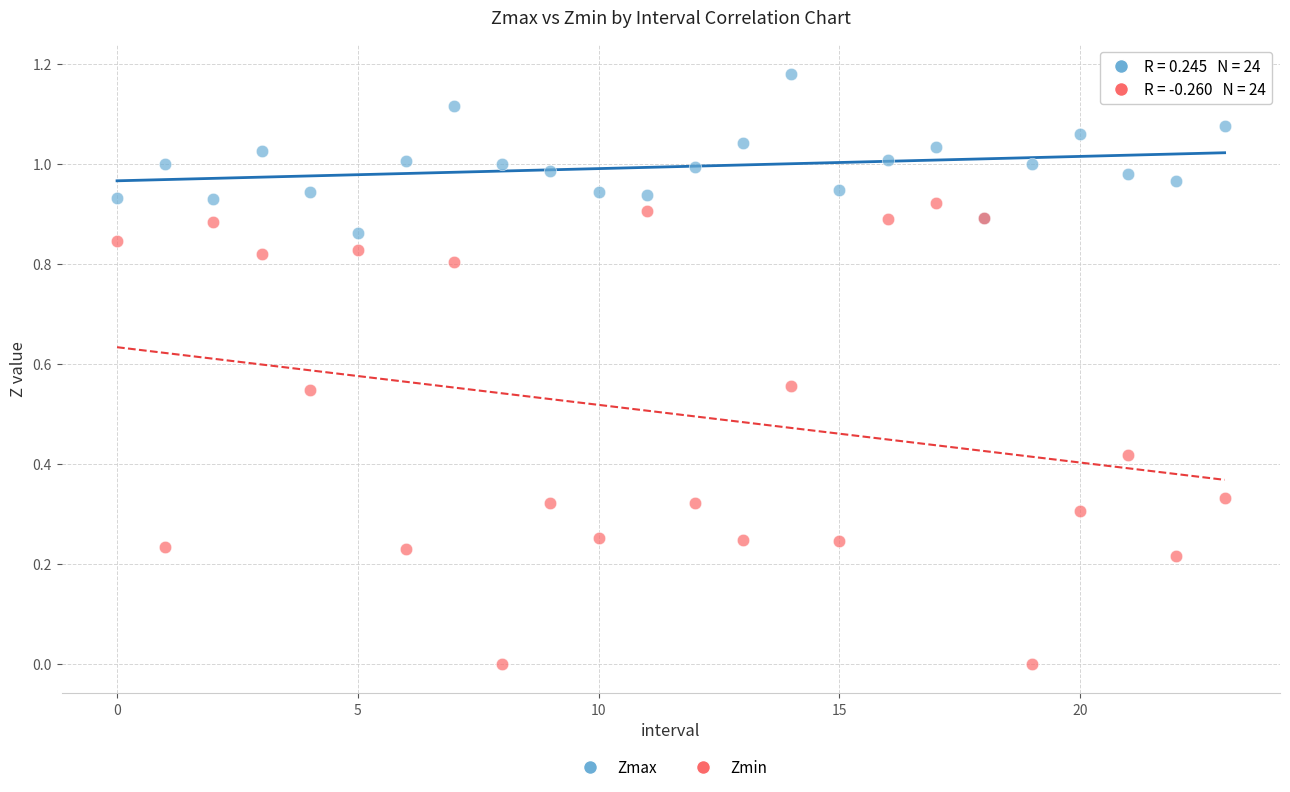

What are all the series names shown in the legend?

Zmax, Zmin